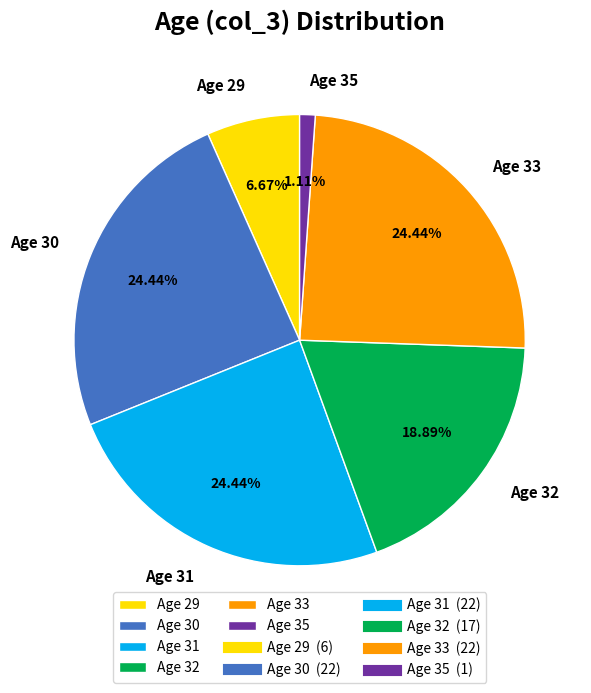

Combined, do Age 35 and Age 29 account for over 50%?

No